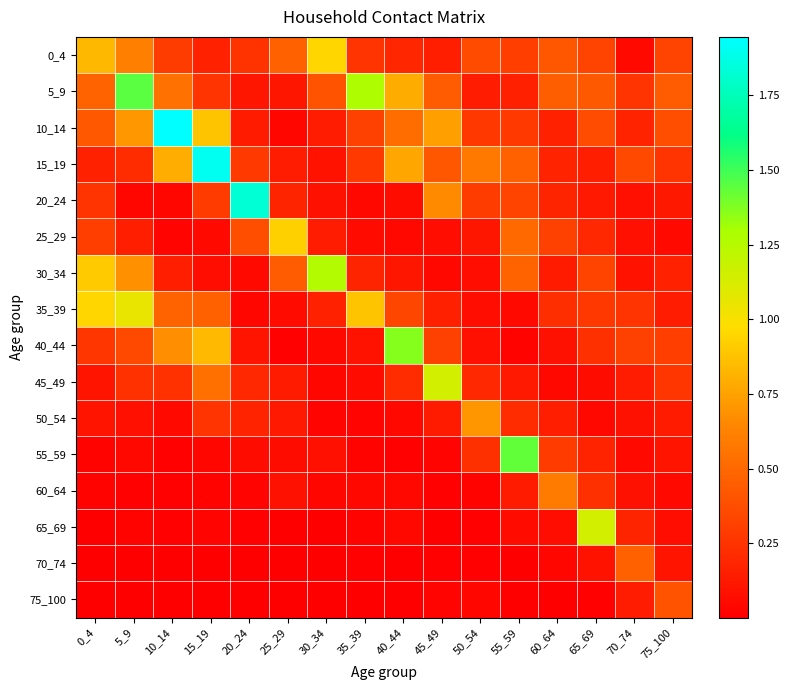

Reading left to right, extract all data points from this chart.

0_4: 0_4=0.8	5_9=0.6	10_14=0.3	15_19=0.2	20_24=0.2	25_29=0.5	30_34=0.9	35_39=0.3	40_44=0.2	45_49=0.2	50_54=0.4	55_59=0.3	60_64=0.4	65_69=0.3	70_74=0.0	75_100=0.3
5_9: 0_4=0.5	5_9=1.4	10_14=0.5	15_19=0.3	20_24=0.1	25_29=0.1	30_34=0.4	35_39=1.3	40_44=0.8	45_49=0.4	50_54=0.1	55_59=0.2	60_64=0.5	65_69=0.4	70_74=0.3	75_100=0.4
10_14: 0_4=0.4	5_9=0.7	10_14=1.9	15_19=0.9	20_24=0.1	25_29=0.0	30_34=0.1	35_39=0.3	40_44=0.5	45_49=0.7	50_54=0.3	55_59=0.3	60_64=0.2	65_69=0.4	70_74=0.2	75_100=0.4
15_19: 0_4=0.2	5_9=0.2	10_14=0.8	15_19=1.9	20_24=0.3	25_29=0.1	30_34=0.1	35_39=0.3	40_44=0.8	45_49=0.4	50_54=0.6	55_59=0.5	60_64=0.2	65_69=0.1	70_74=0.4	75_100=0.3
20_24: 0_4=0.3	5_9=0.0	10_14=0.0	15_19=0.3	20_24=1.8	25_29=0.2	30_34=0.1	35_39=0.0	40_44=0.1	45_49=0.7	50_54=0.3	55_59=0.3	60_64=0.2	65_69=0.1	70_74=0.1	75_100=0.1
25_29: 0_4=0.3	5_9=0.2	10_14=0.0	15_19=0.1	20_24=0.4	25_29=0.9	30_34=0.1	35_39=0.1	40_44=0.0	45_49=0.1	50_54=0.1	55_59=0.5	60_64=0.3	65_69=0.2	70_74=0.1	75_100=0.1
30_34: 0_4=0.9	5_9=0.7	10_14=0.1	15_19=0.1	20_24=0.0	25_29=0.4	30_34=1.3	35_39=0.2	40_44=0.1	45_49=0.0	50_54=0.1	55_59=0.5	60_64=0.1	65_69=0.3	70_74=0.1	75_100=0.2
35_39: 0_4=0.9	5_9=1.1	10_14=0.5	15_19=0.5	20_24=0.0	25_29=0.1	30_34=0.2	35_39=0.9	40_44=0.3	45_49=0.2	50_54=0.1	55_59=0.1	60_64=0.2	65_69=0.3	70_74=0.3	75_100=0.1
40_44: 0_4=0.3	5_9=0.4	10_14=0.7	15_19=0.8	20_24=0.1	25_29=0.0	30_34=0.0	35_39=0.1	40_44=1.4	45_49=0.3	50_54=0.1	55_59=0.0	60_64=0.1	65_69=0.2	70_74=0.3	75_100=0.3
45_49: 0_4=0.1	5_9=0.2	10_14=0.2	15_19=0.5	20_24=0.2	25_29=0.1	30_34=0.0	35_39=0.1	40_44=0.2	45_49=1.1	50_54=0.2	55_59=0.1	60_64=0.0	65_69=0.1	70_74=0.1	75_100=0.3
50_54: 0_4=0.1	5_9=0.1	10_14=0.1	15_19=0.3	20_24=0.2	25_29=0.1	30_34=0.0	35_39=0.0	40_44=0.0	45_49=0.1	50_54=0.7	55_59=0.2	60_64=0.2	65_69=0.0	70_74=0.1	75_100=0.1
55_59: 0_4=0.0	5_9=0.0	10_14=0.0	15_19=0.0	20_24=0.1	25_29=0.1	30_34=0.1	35_39=0.0	40_44=0.0	45_49=0.0	50_54=0.2	55_59=1.4	60_64=0.3	65_69=0.2	70_74=0.1	75_100=0.1
60_64: 0_4=0.0	5_9=0.0	10_14=0.0	15_19=0.0	20_24=0.0	25_29=0.1	30_34=0.0	35_39=0.0	40_44=0.0	45_49=0.0	50_54=0.0	55_59=0.1	60_64=0.6	65_69=0.2	70_74=0.1	75_100=0.1
65_69: 0_4=0.0	5_9=0.0	10_14=0.0	15_19=0.0	20_24=0.0	25_29=0.0	30_34=0.0	35_39=0.0	40_44=0.0	45_49=0.0	50_54=0.0	55_59=0.1	60_64=0.1	65_69=1.1	70_74=0.2	75_100=0.1
70_74: 0_4=0.0	5_9=0.0	10_14=0.0	15_19=0.0	20_24=0.0	25_29=0.0	30_34=0.0	35_39=0.0	40_44=0.0	45_49=0.0	50_54=0.0	55_59=0.0	60_64=0.0	65_69=0.1	70_74=0.5	75_100=0.1
75_100: 0_4=0.0	5_9=0.0	10_14=0.0	15_19=0.0	20_24=0.0	25_29=0.0	30_34=0.0	35_39=0.0	40_44=0.0	45_49=0.0	50_54=0.0	55_59=0.0	60_64=0.0	65_69=0.0	70_74=0.1	75_100=0.4